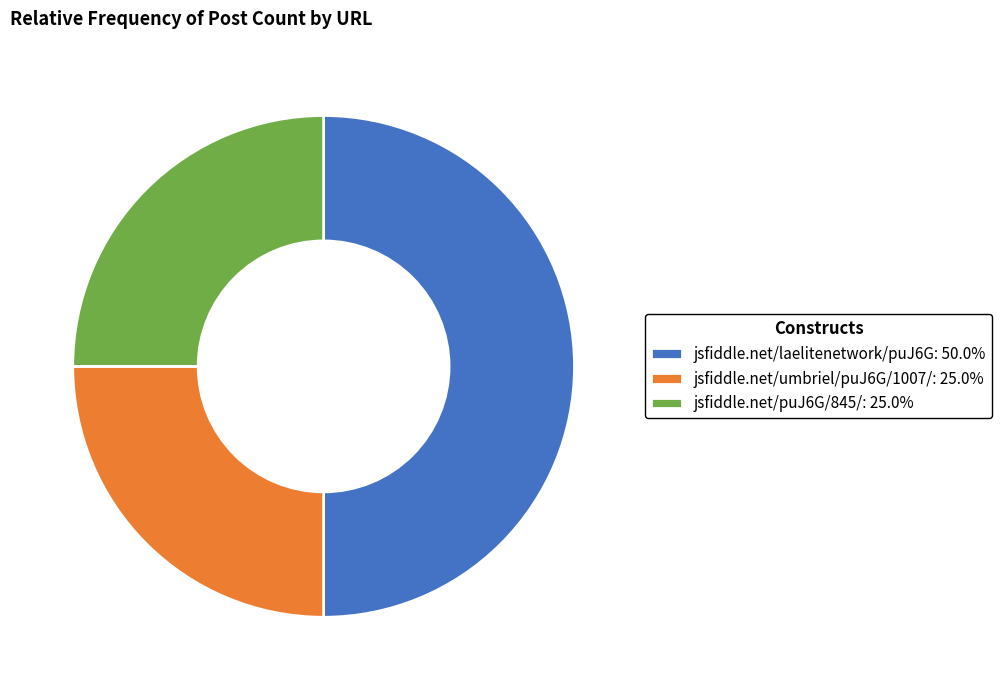

What is the ratio of the value at jsfiddle.net/puJ6G/845/: 25.0% to the value at jsfiddle.net/laelitenetwork/puJ6G: 50.0%?

0.5